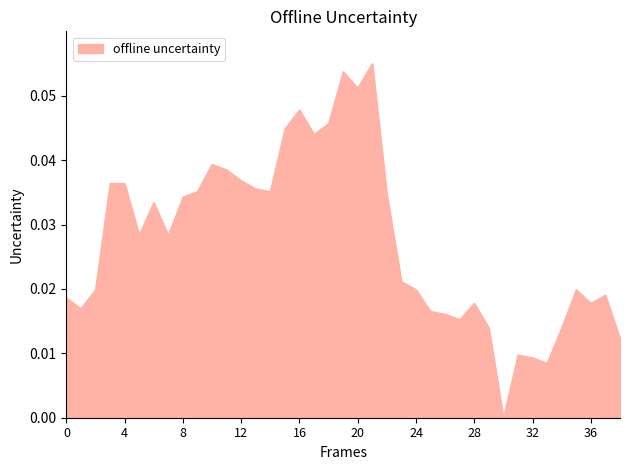

How many lines are shown in the chart?

1